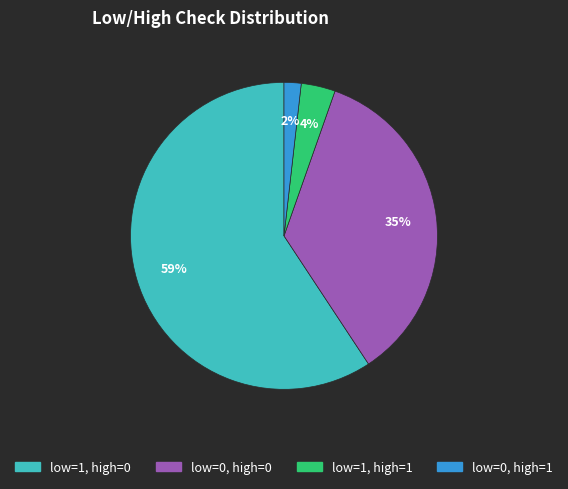

Between low=1, high=0 and low=0, high=0, which is larger?

low=1, high=0